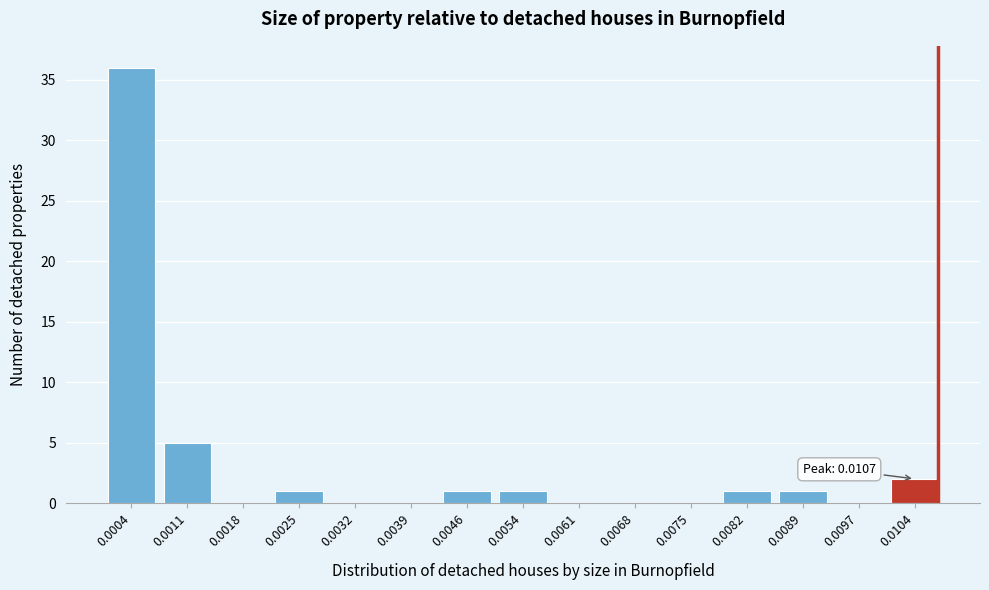

Reading left to right, what are all the values shown in this chart?

0.0004=36	0.0011=5	0.0018=0	0.0025=1	0.0032=0	0.0039=0	0.0046=1	0.0054=1	0.0061=0	0.0068=0	0.0075=0	0.0082=1	0.0089=1	0.0097=0	0.0104=2